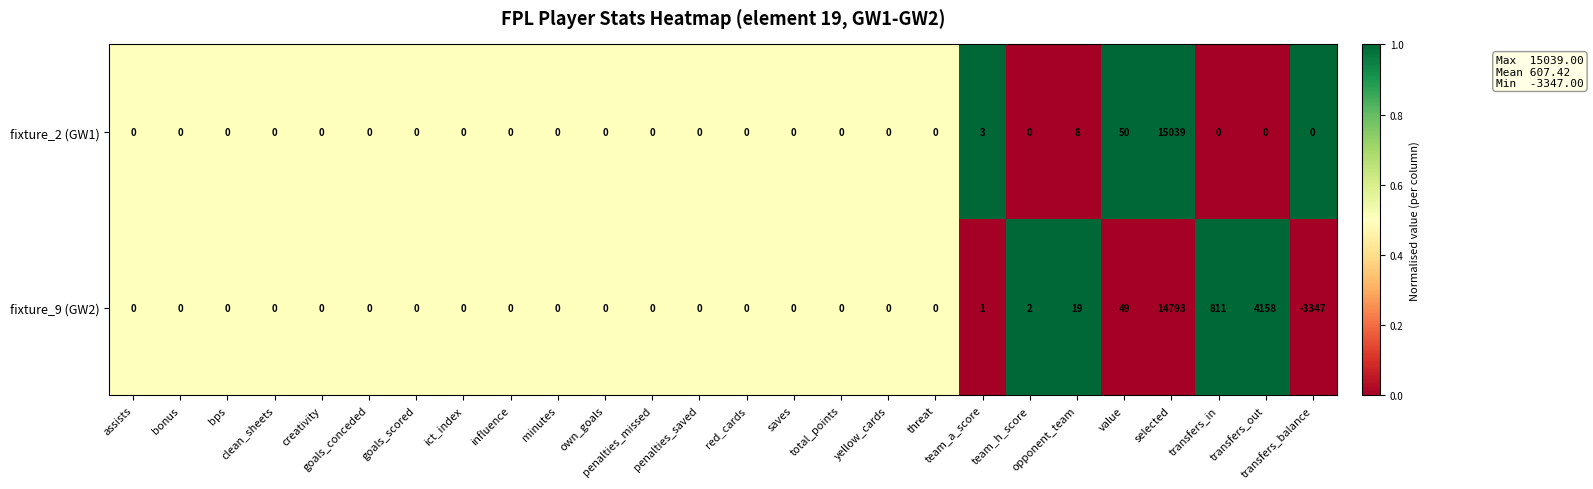

Which series has the largest total across all categories?

fixture_9 (GW2)